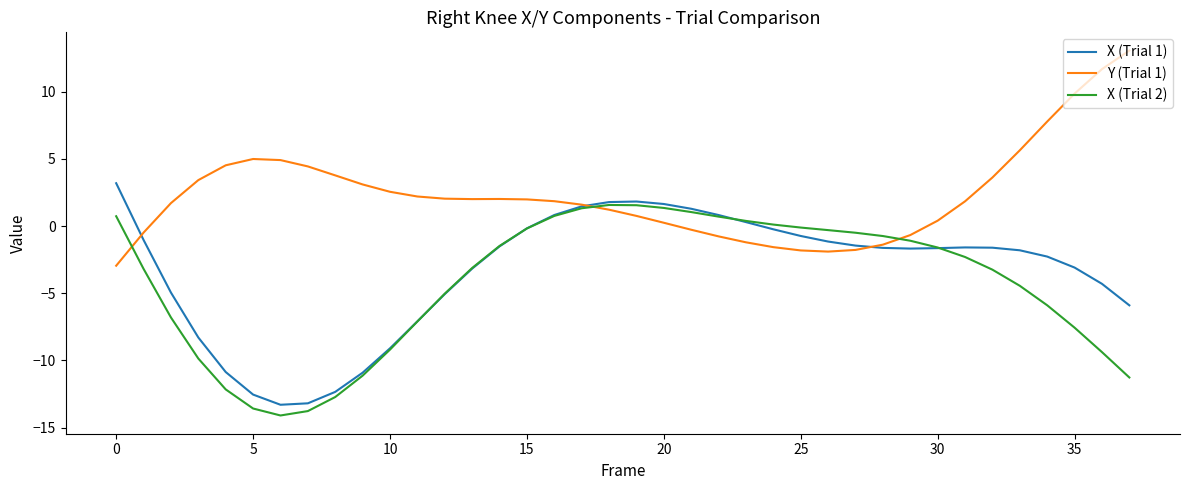

List the series in order of their peak value, lowest first.

X (Trial 2), X (Trial 1), Y (Trial 1)